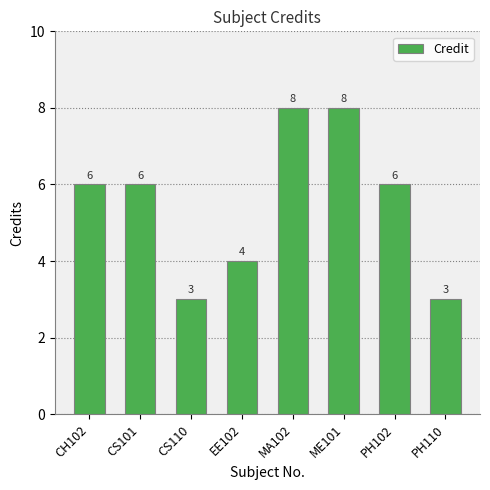

What is the difference between the values at CS101 and ME101?

2